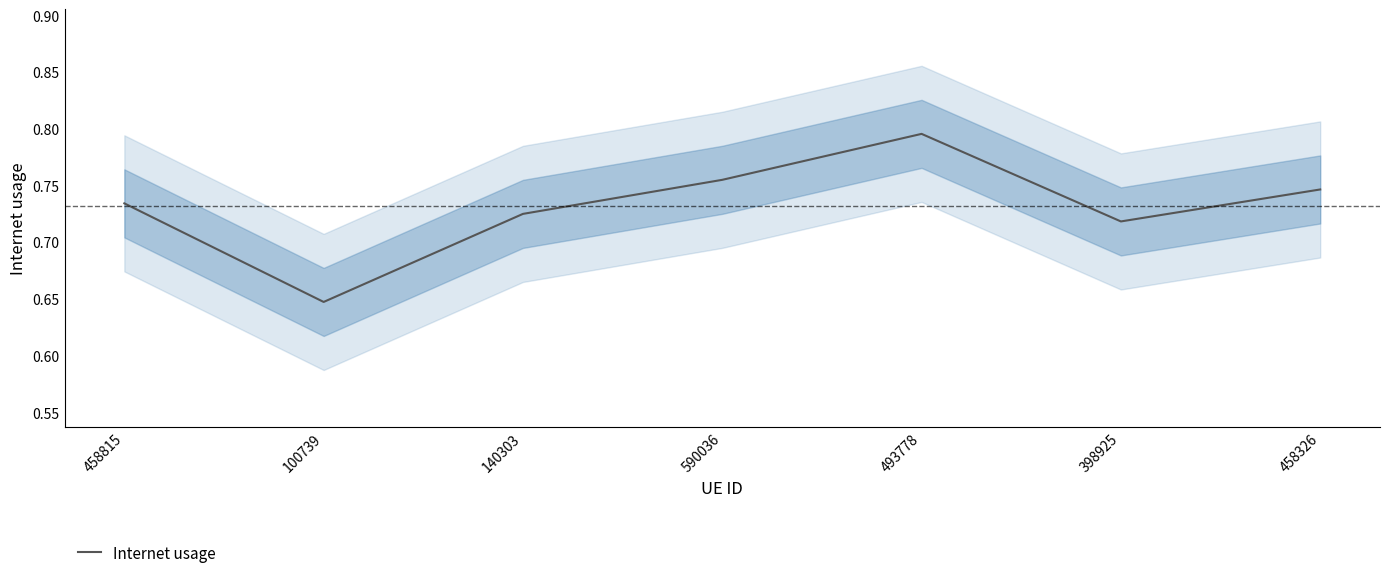

Where is the first local minimum?

100739